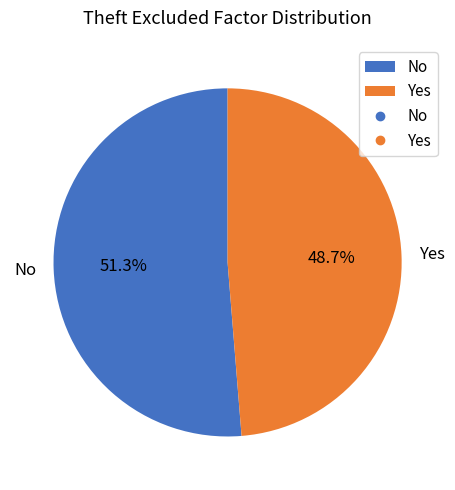

Is it true that Yes is 60% of the pie?

False